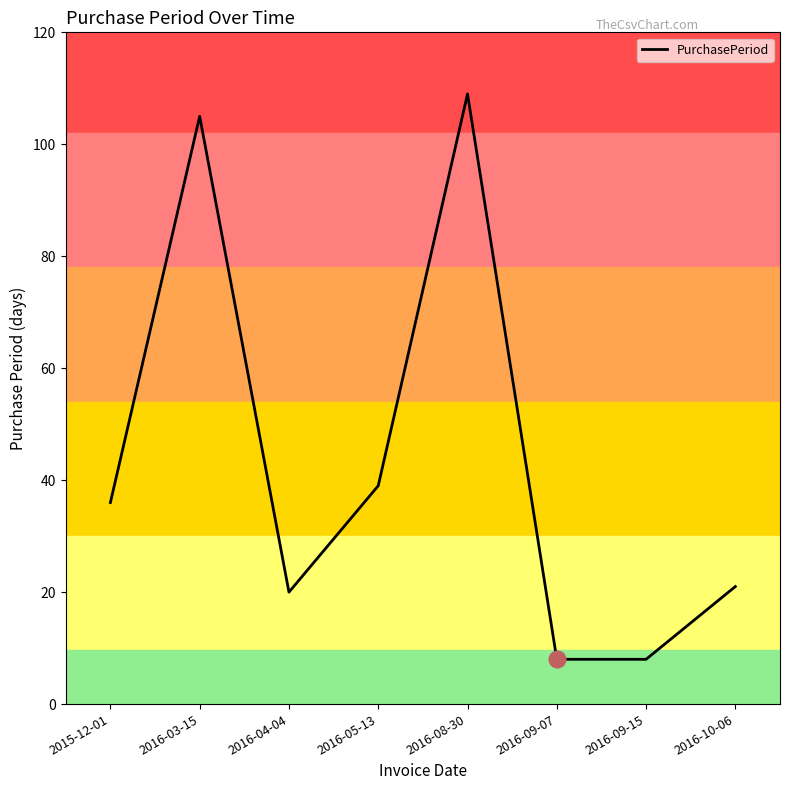

What is the sum of the values at 2016-03-15 and 2015-12-01?

141